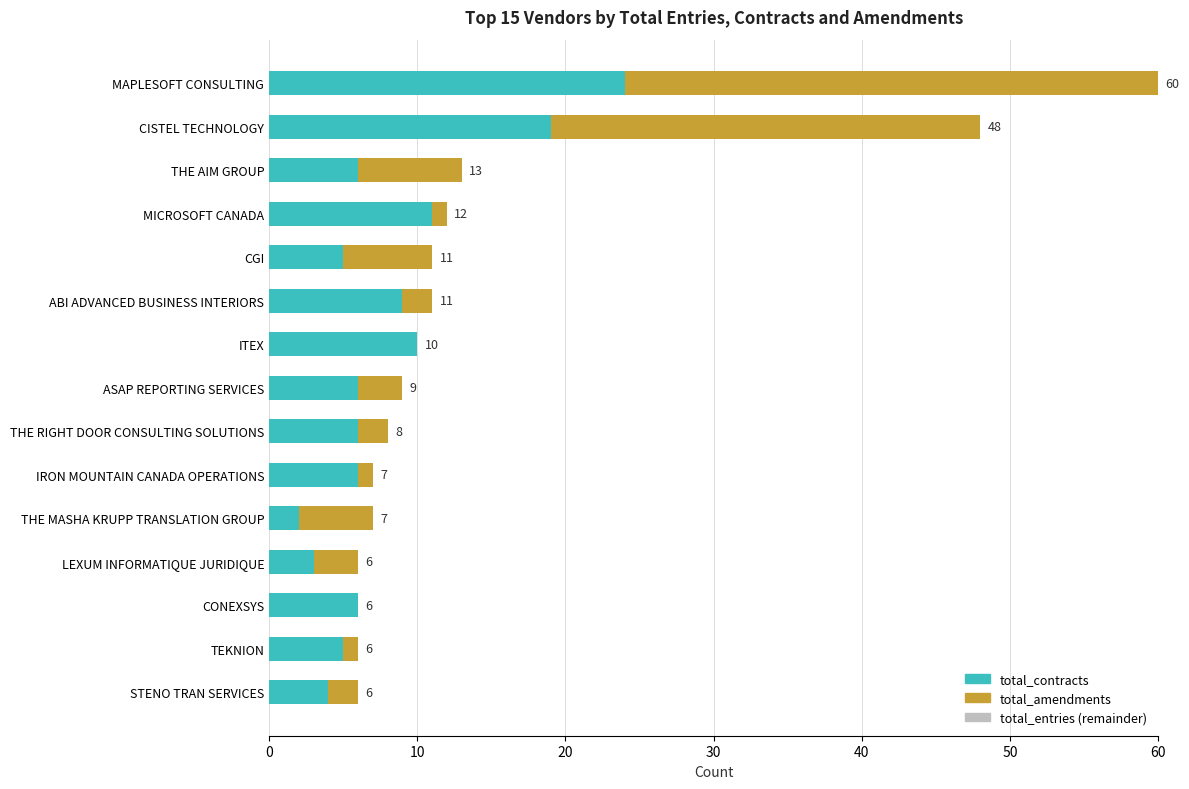

What is the maximum value for total_contracts?

24